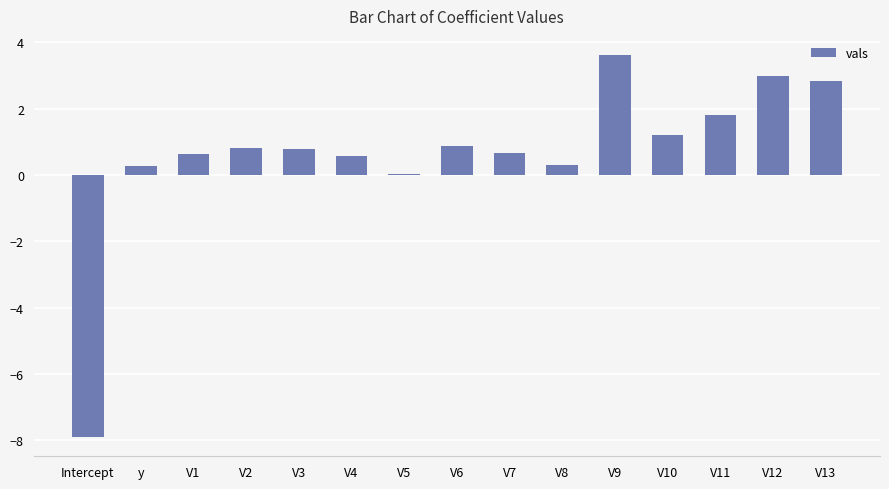

Is it true that the value at V2 is 1.2?

False